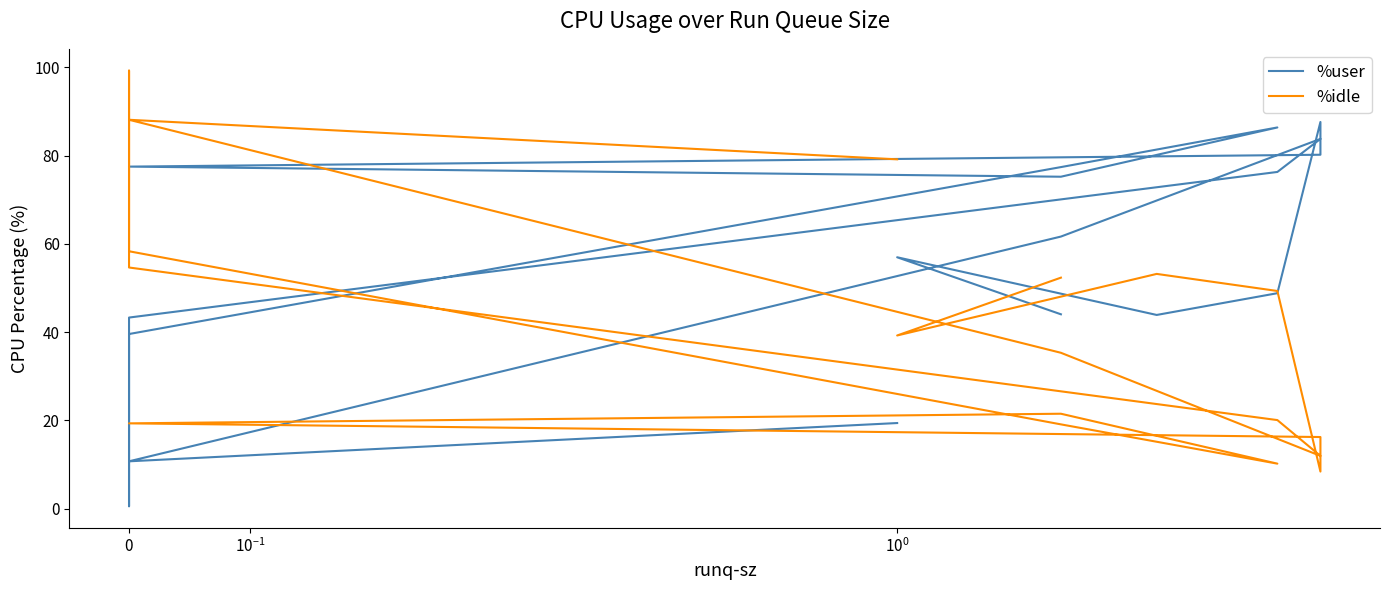

How many categories are shown in the chart?

18